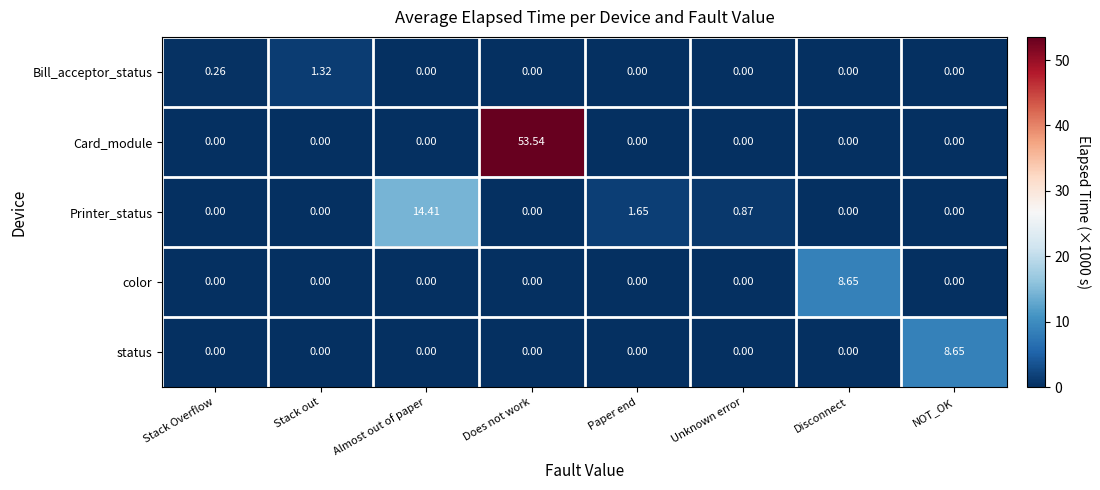

Where is Printer_status nearest to the value 7?

Paper end